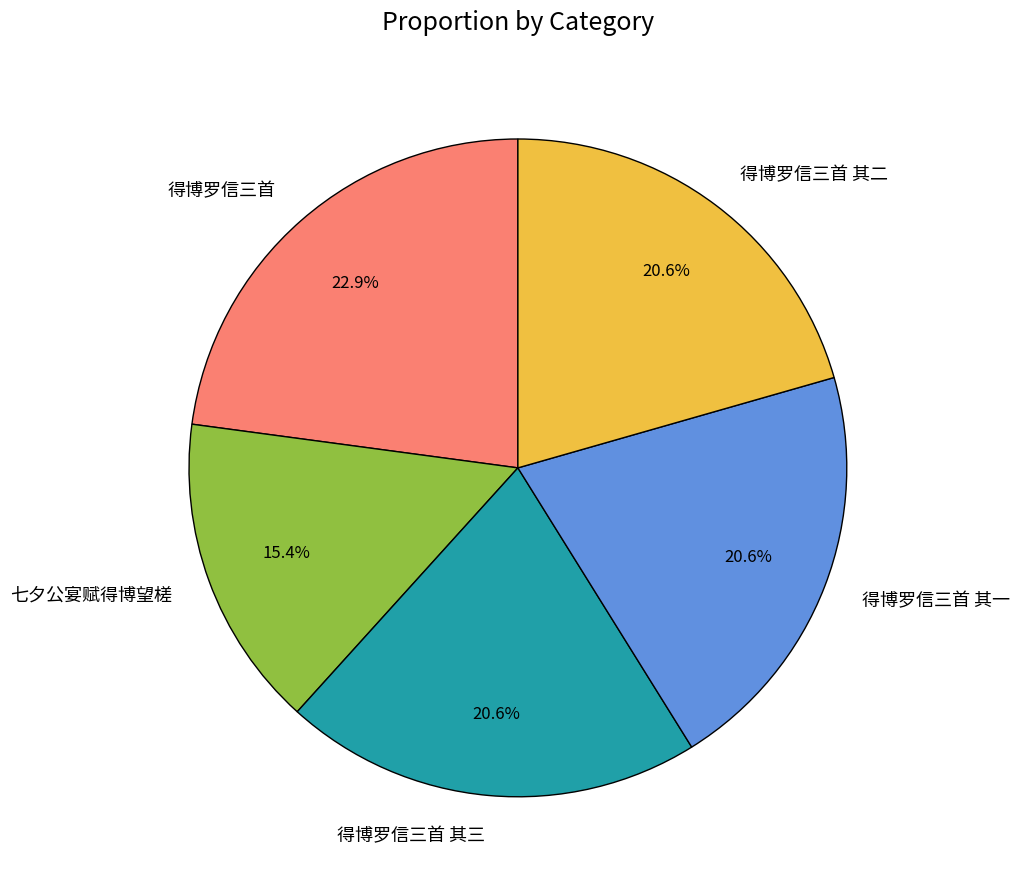

Which has a higher value, 得博罗信三首 其一 or 得博罗信三首?

得博罗信三首